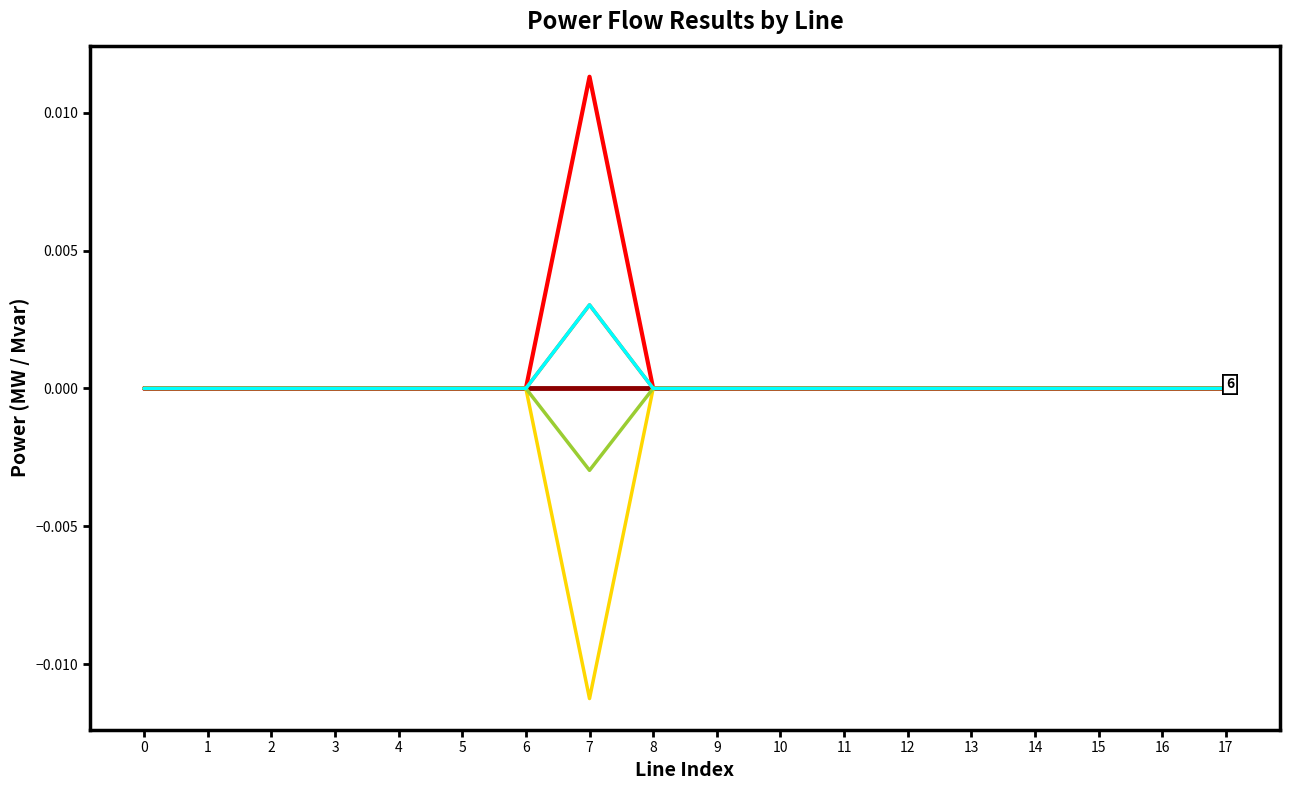

At which category is the sum across all series the highest?

7